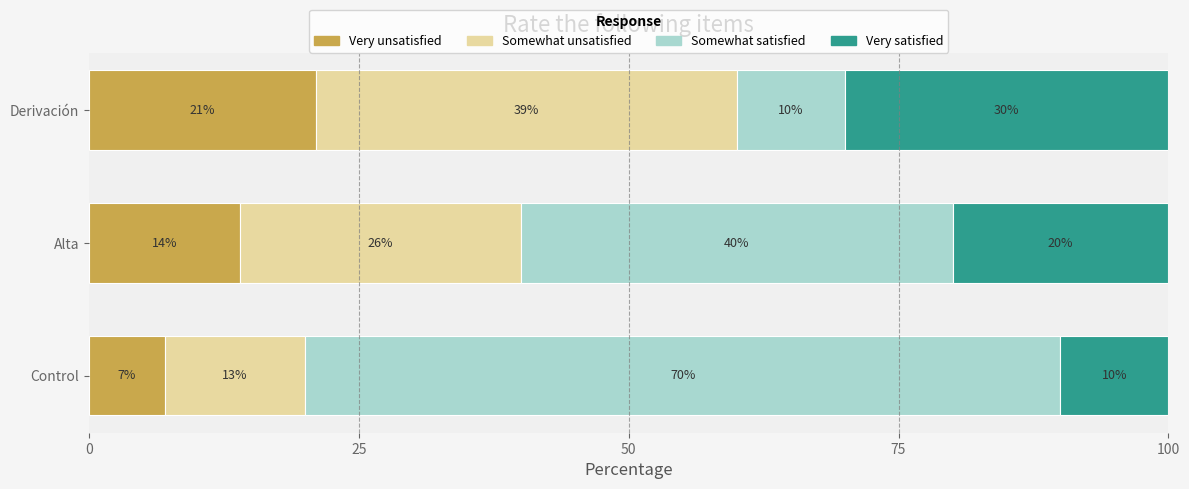

At which label does Very unsatisfied reach its peak?

Derivación